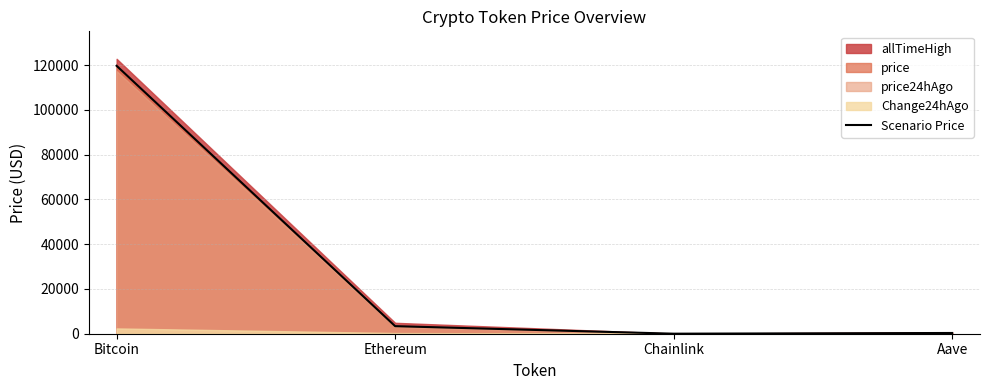

List the labels in order of value, largest first.

Bitcoin, Ethereum, Aave, Chainlink